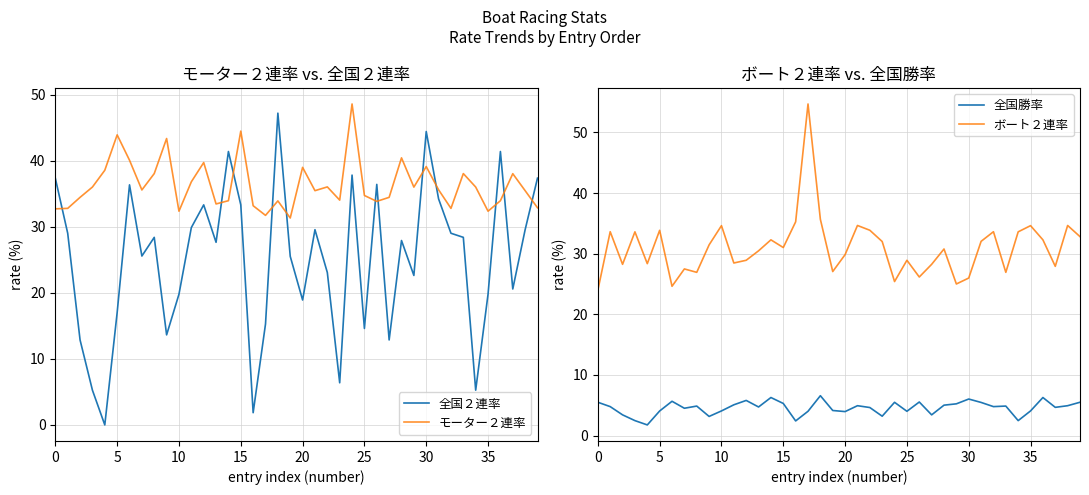

True or false: ボート２連率 has a value of 29.8 at 20.

True